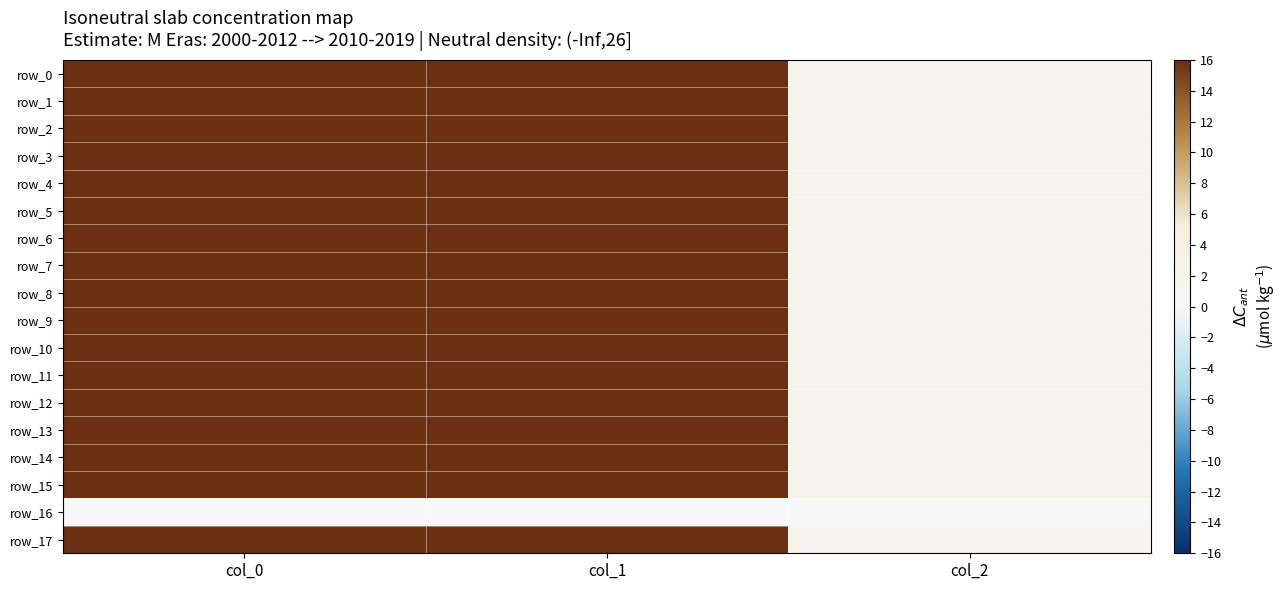

True or false: row_15 has a value of 2.7 at col_2.

False